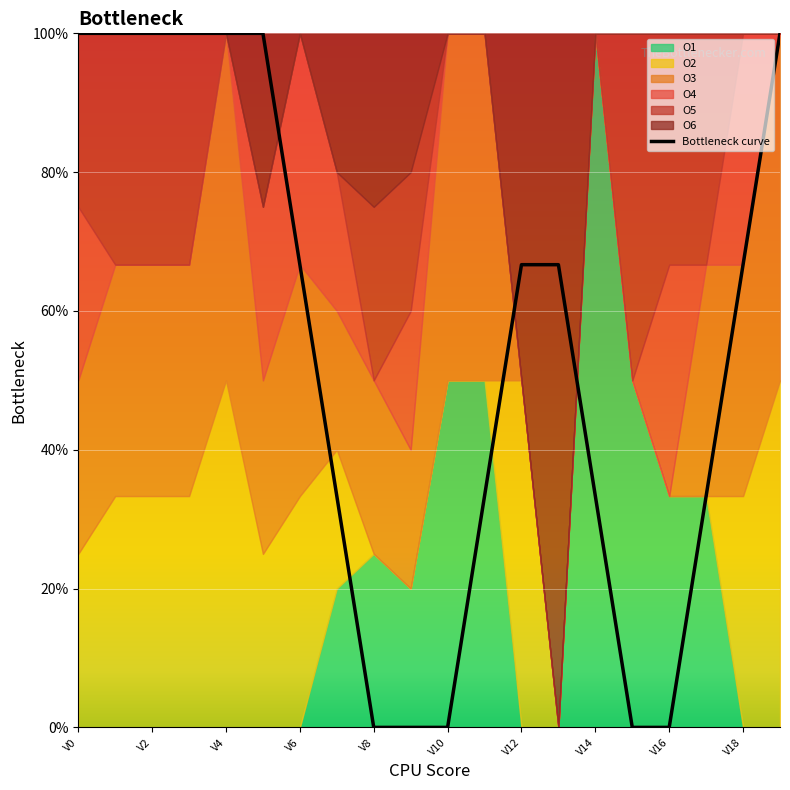

At which label is the value closest to 0?

V8